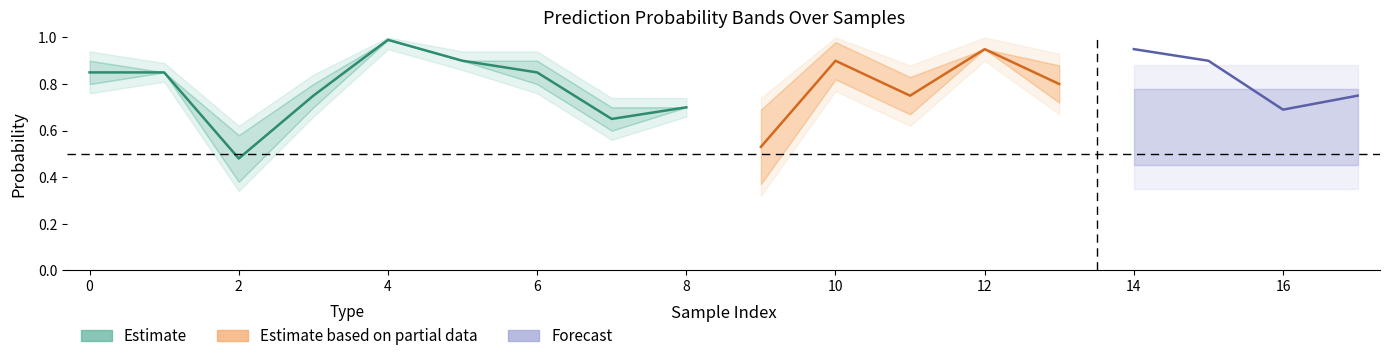

What is the difference between the highest and lowest values at 2?

0.1